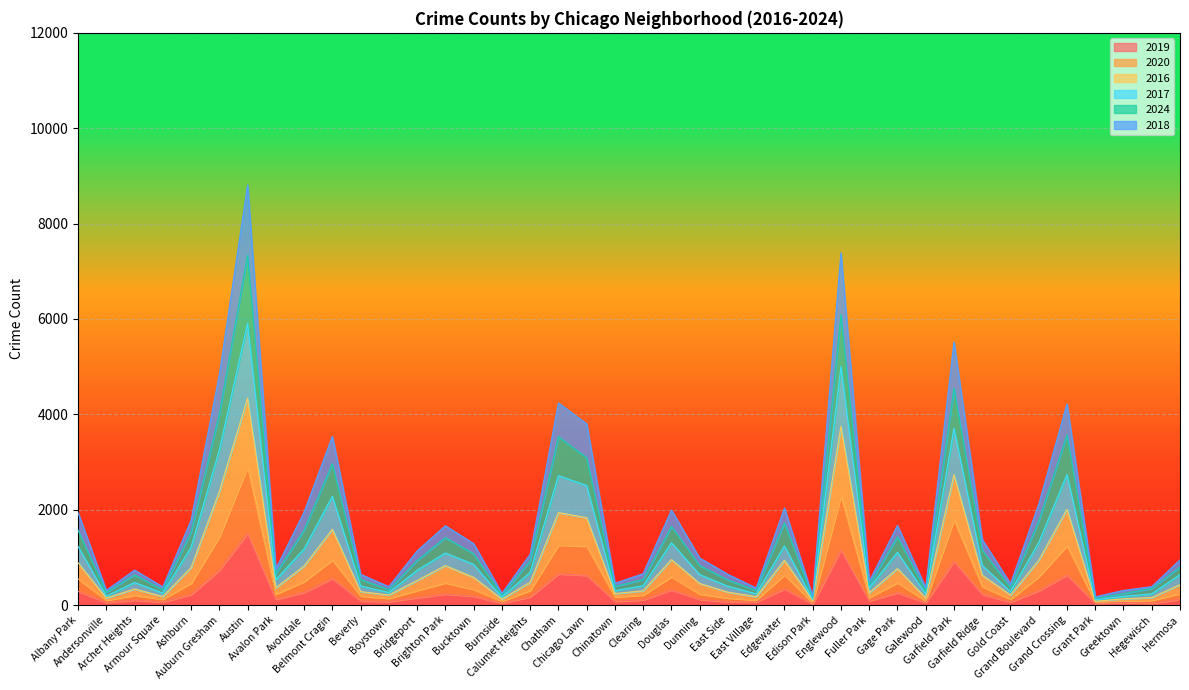

What is the smallest value displayed?

20